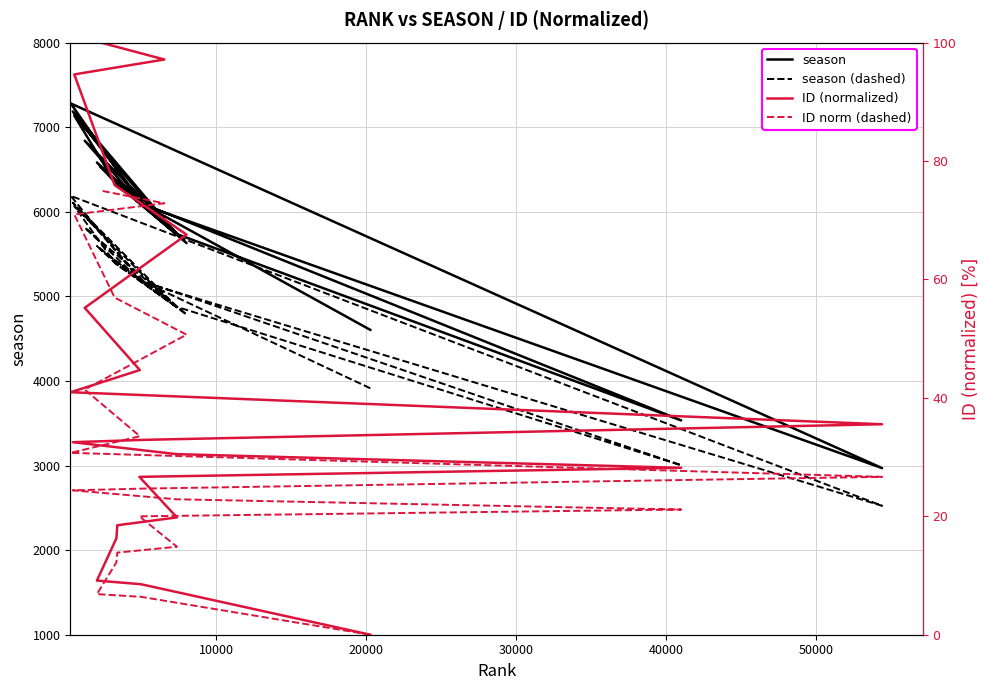

How many data points does each series have?

20